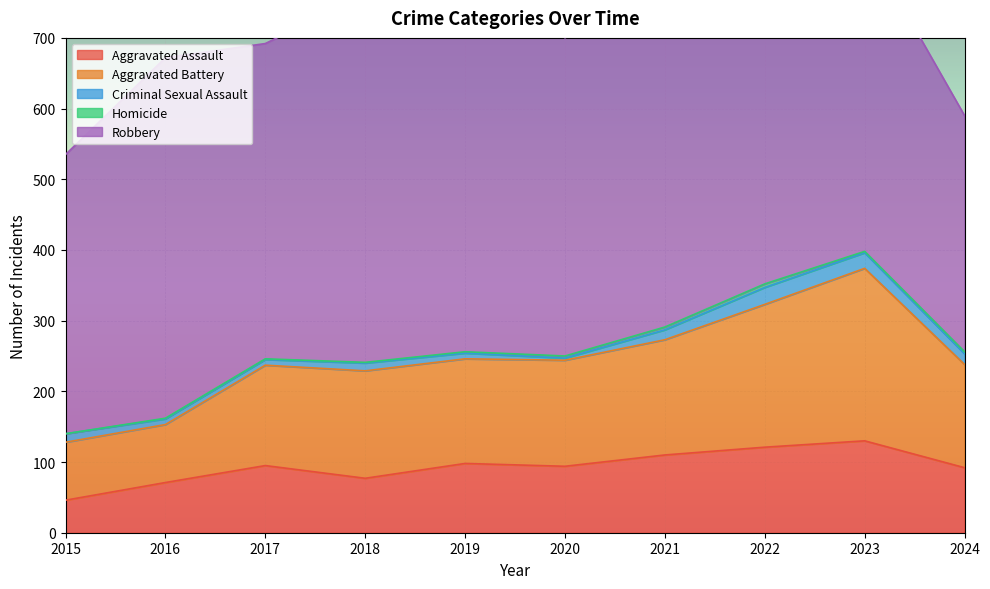

The value of Criminal Sexual Assault at 2023 is 5. True or false?

False